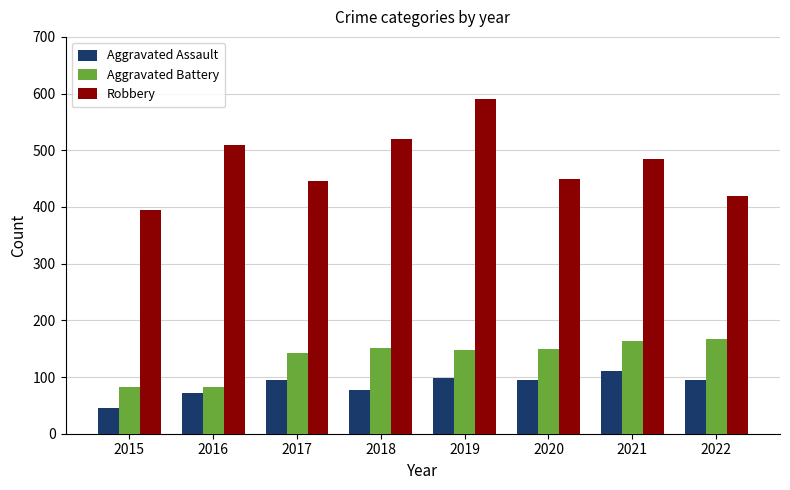

What is the value of the Aggravated Battery bar at the 7th from the left?

163